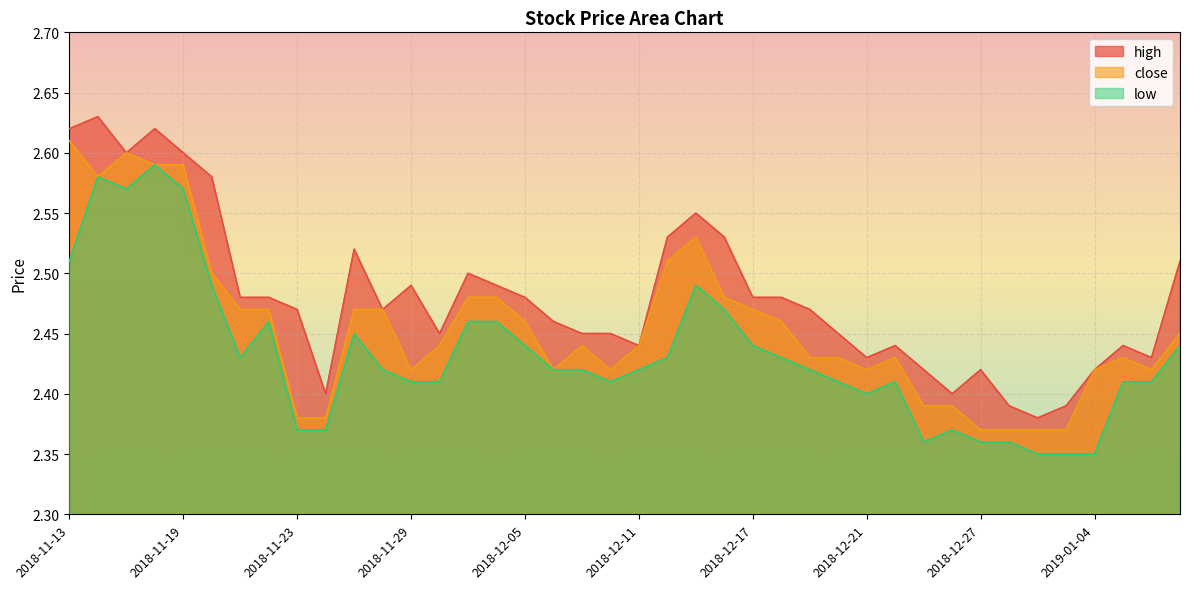

What is the difference between the maximum and minimum values in the high series?

0.2